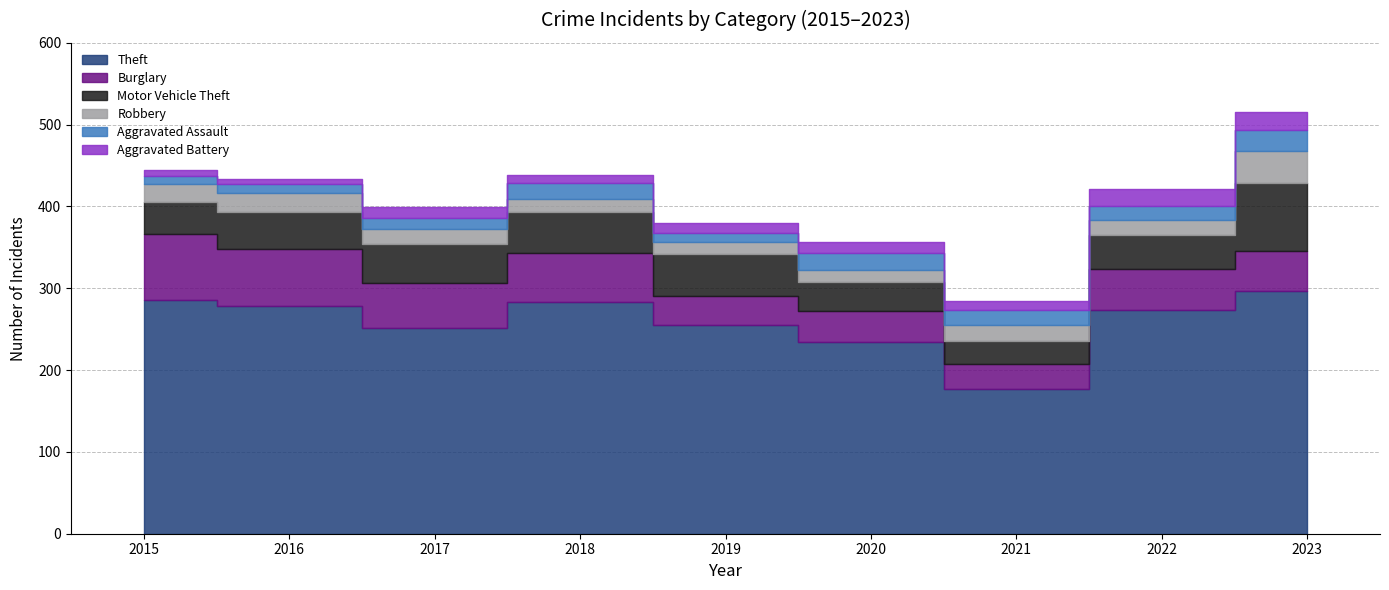

True or false: Motor Vehicle Theft has more than 2 interior local peaks.

False